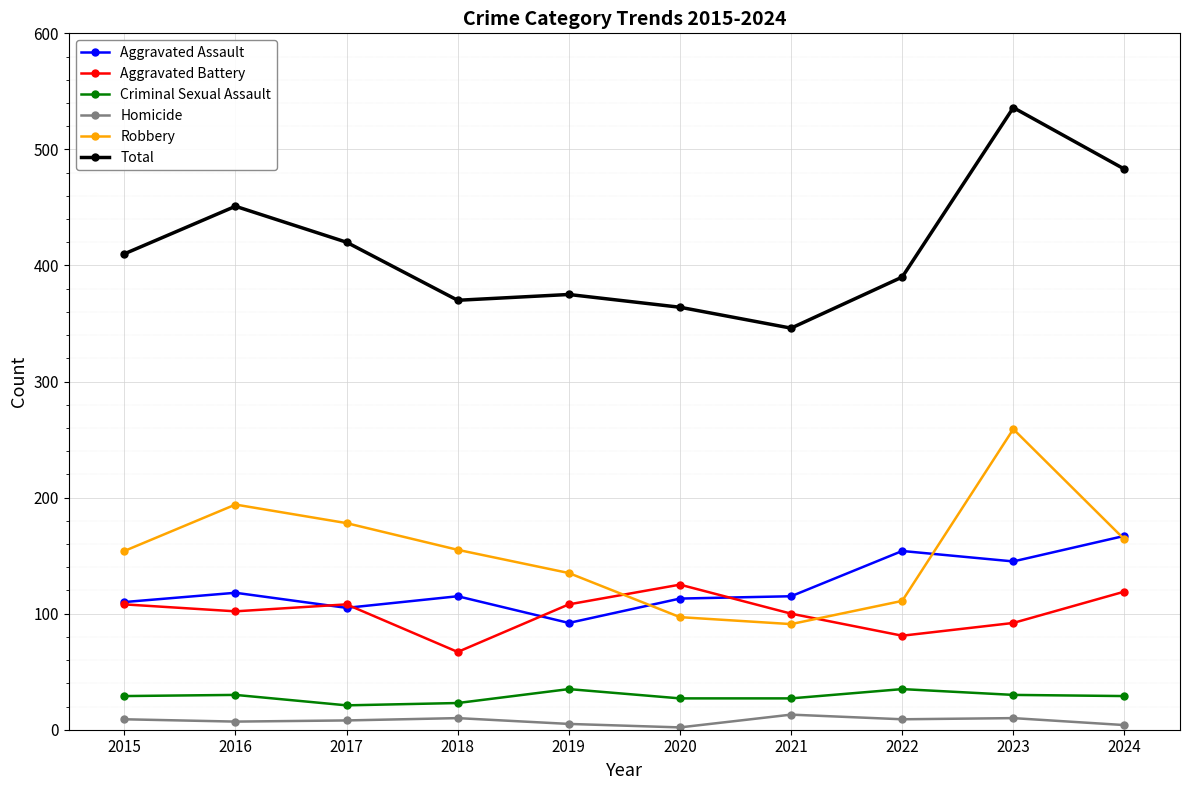

List the series in order of their peak value, highest first.

Total, Robbery, Aggravated Assault, Aggravated Battery, Criminal Sexual Assault, Homicide